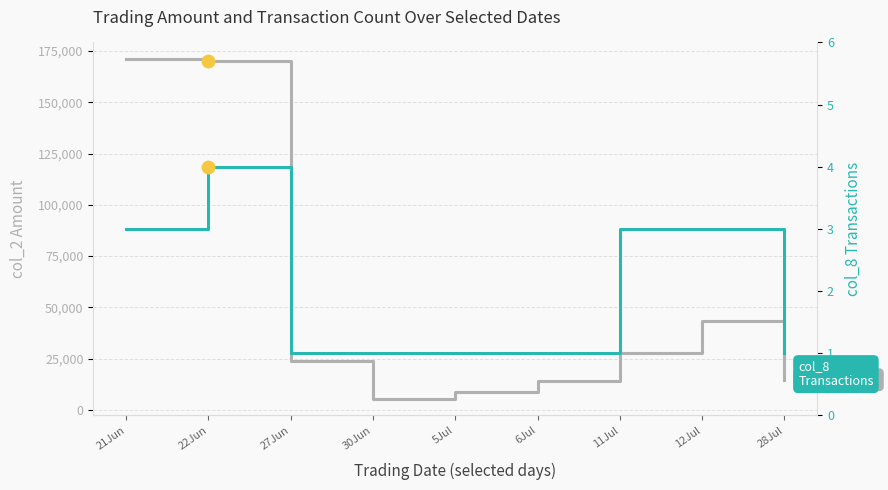

What is the difference between the maximum and minimum values in the col_8 (Transactions) series?

3